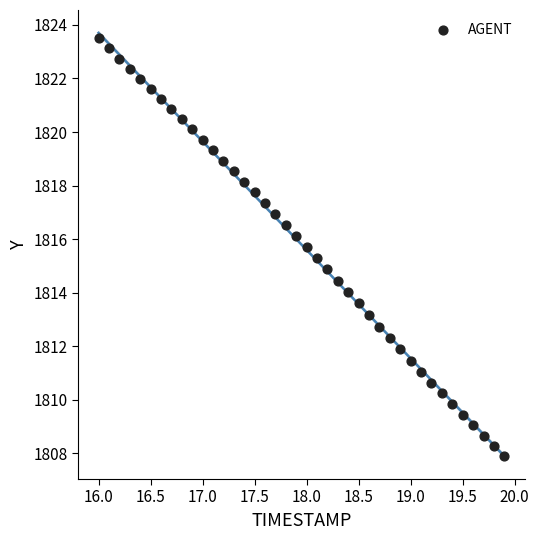

What is the range of Y values (max minus min)?

15.6